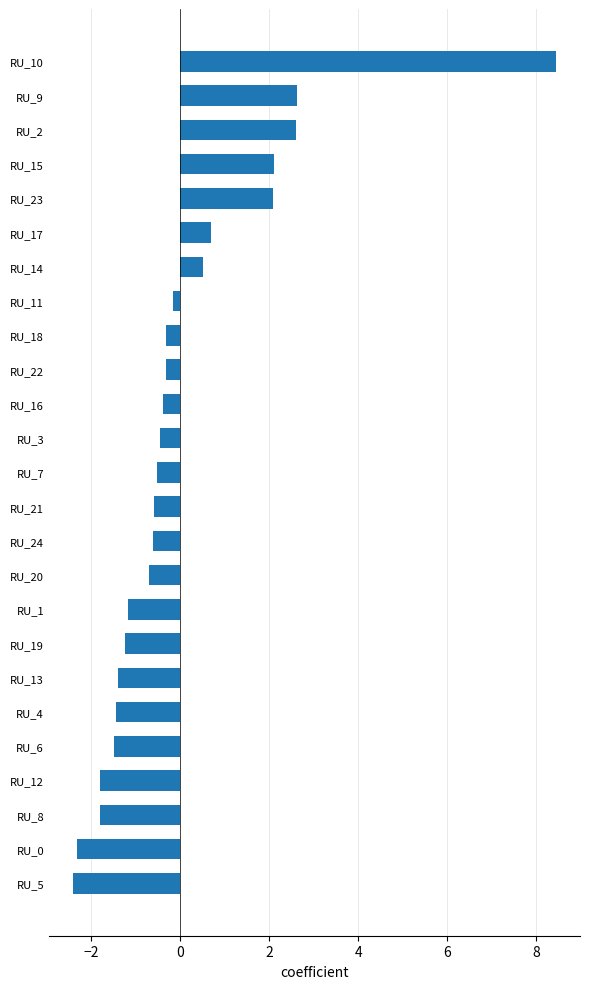

How many values are below 0?

18